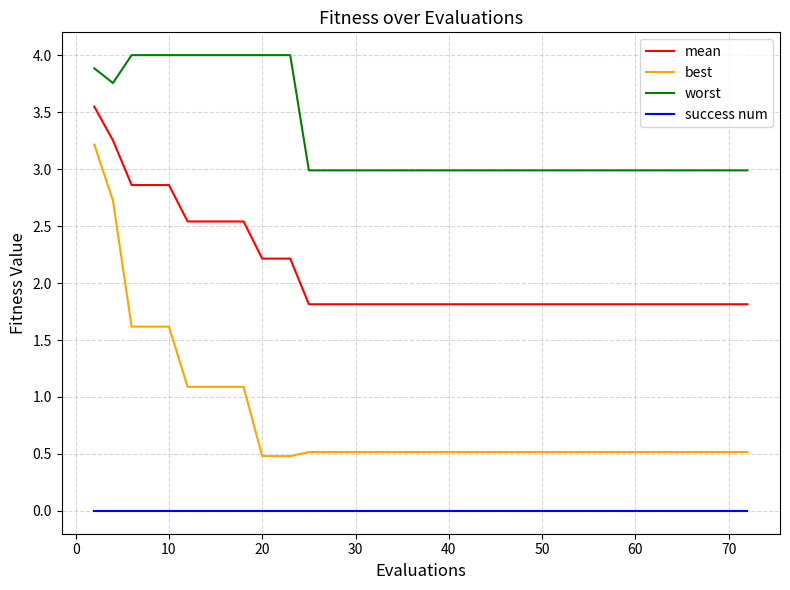

Which series has the largest total across all categories?

worst